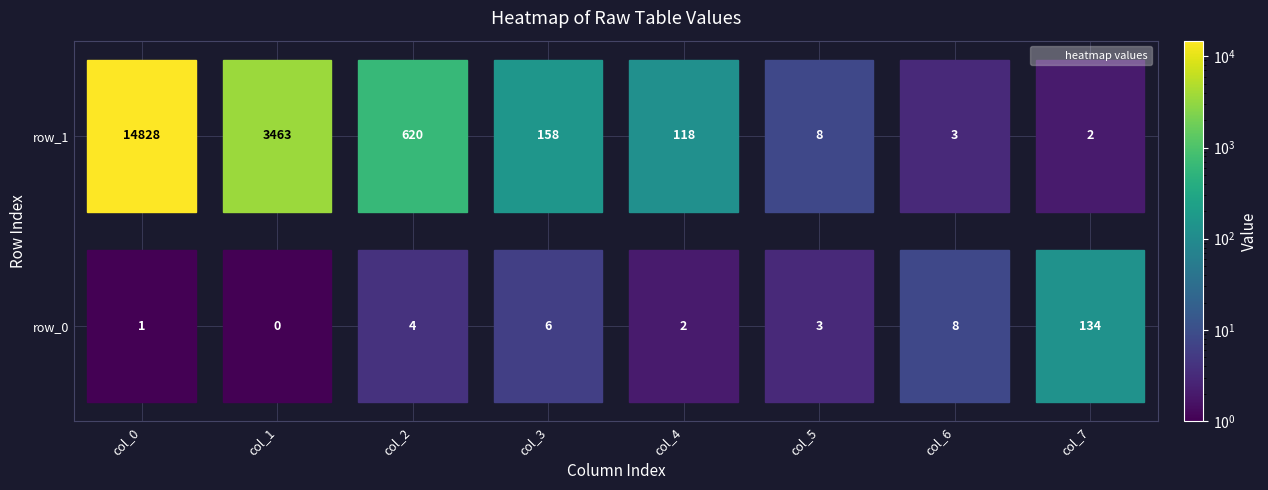

Reading right to left, list all the values displayed in this chart.

row_0: 7=134	6=8	5=3	4=2	3=6	2=4	1=0	0=1
row_1: 7=2	6=3	5=8	4=118	3=158	2=620	1=3463	0=14828